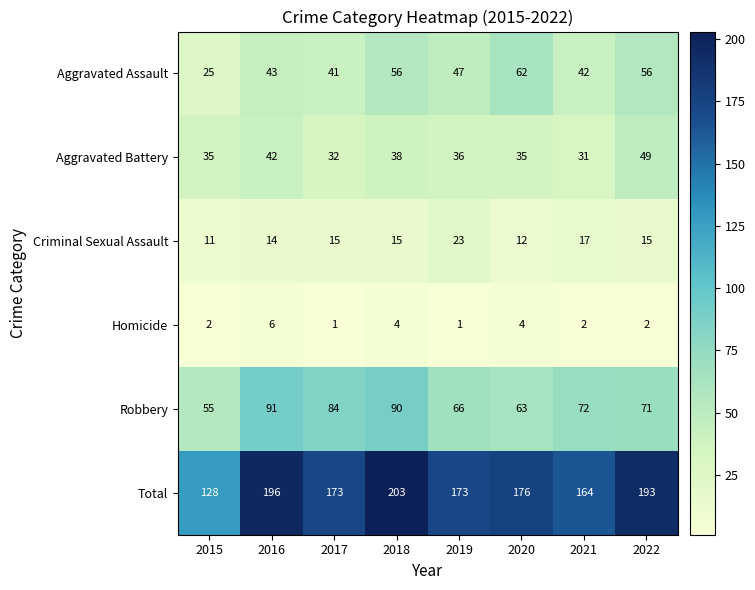

What is the difference between the maximum and minimum values in the Robbery series?

36